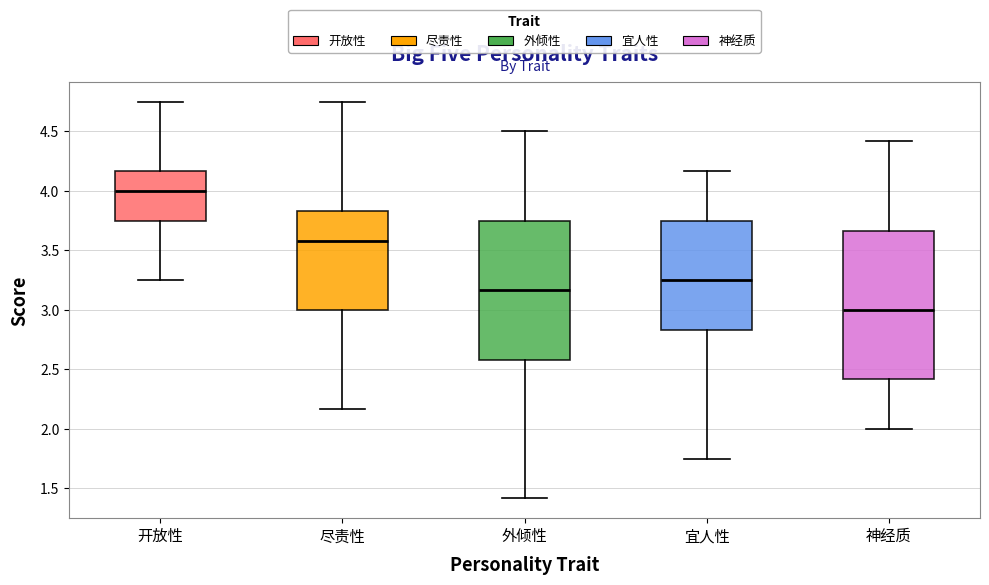

Reading left to right, read every box against the y-axis: the position of its median line, the range the box covers, and the ends of its whiskers. The values are not printed on the chart, so give them approximately, as read against the axis.

开放性: median 4.00, box 3.75 to 4.15, whiskers 3.25 to 4.75
尽责性: median 3.60, box 3.00 to 3.85, whiskers 2.15 to 4.75
外倾性: median 3.15, box 2.60 to 3.75, whiskers 1.40 to 4.50
宜人性: median 3.25, box 2.85 to 3.75, whiskers 1.75 to 4.15
神经质: median 3.00, box 2.40 to 3.65, whiskers 2.00 to 4.40